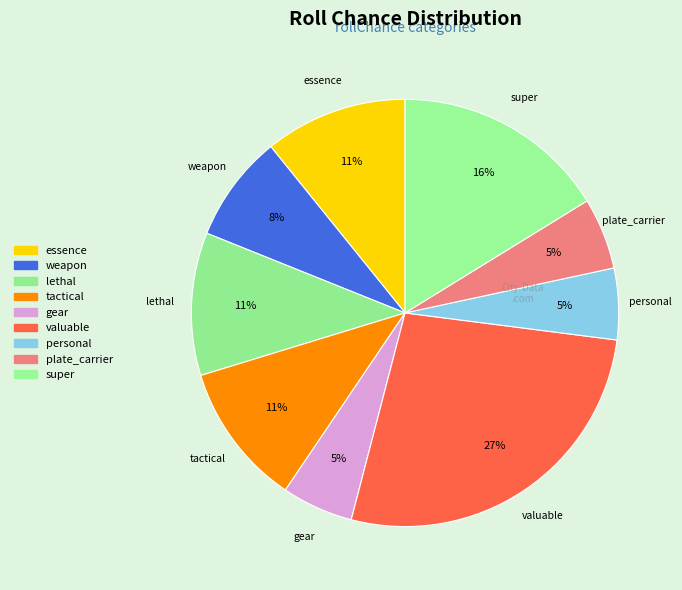

To the nearest percent, what percentage of the pie is tactical?

11%